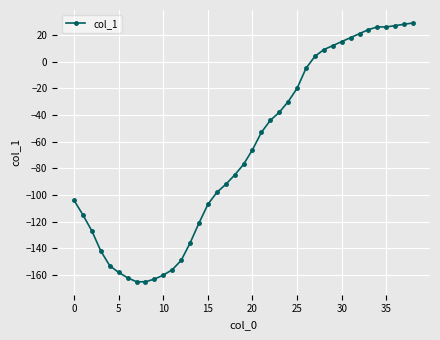

What is the smallest value displayed?

-165